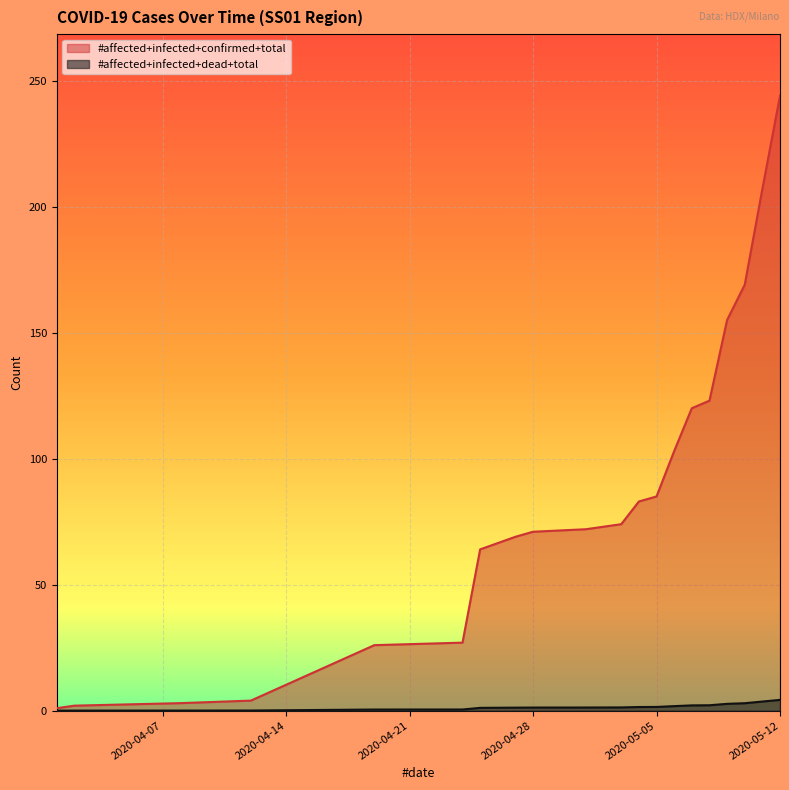

Which label corresponds to the largest value in the chart?

2020-05-12